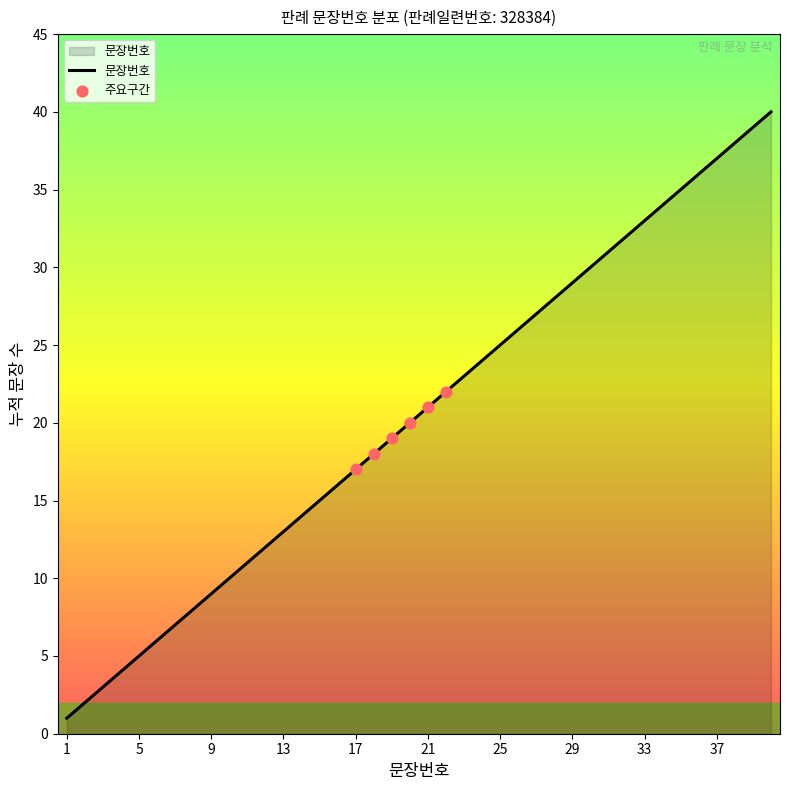

What is the maximum value shown in the chart?

40